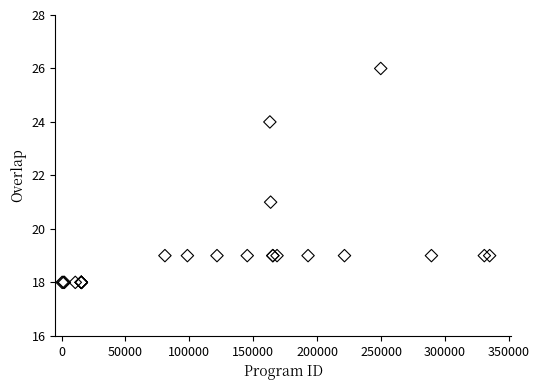

What Y value in the scatter plot is closest to 22?

21